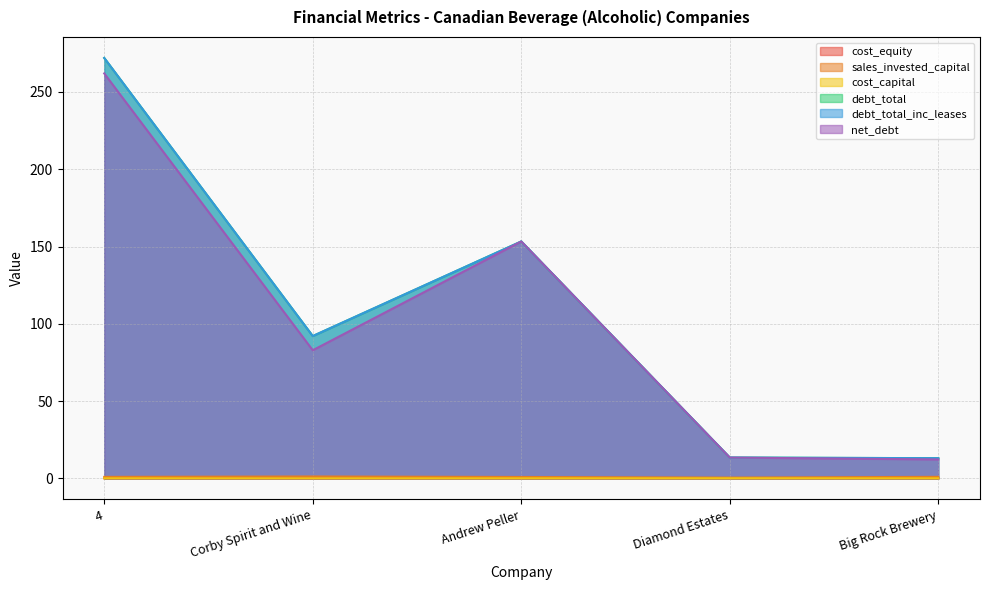

In cost_capital, how many points are higher than both neighbors (excluding endpoints)?

2